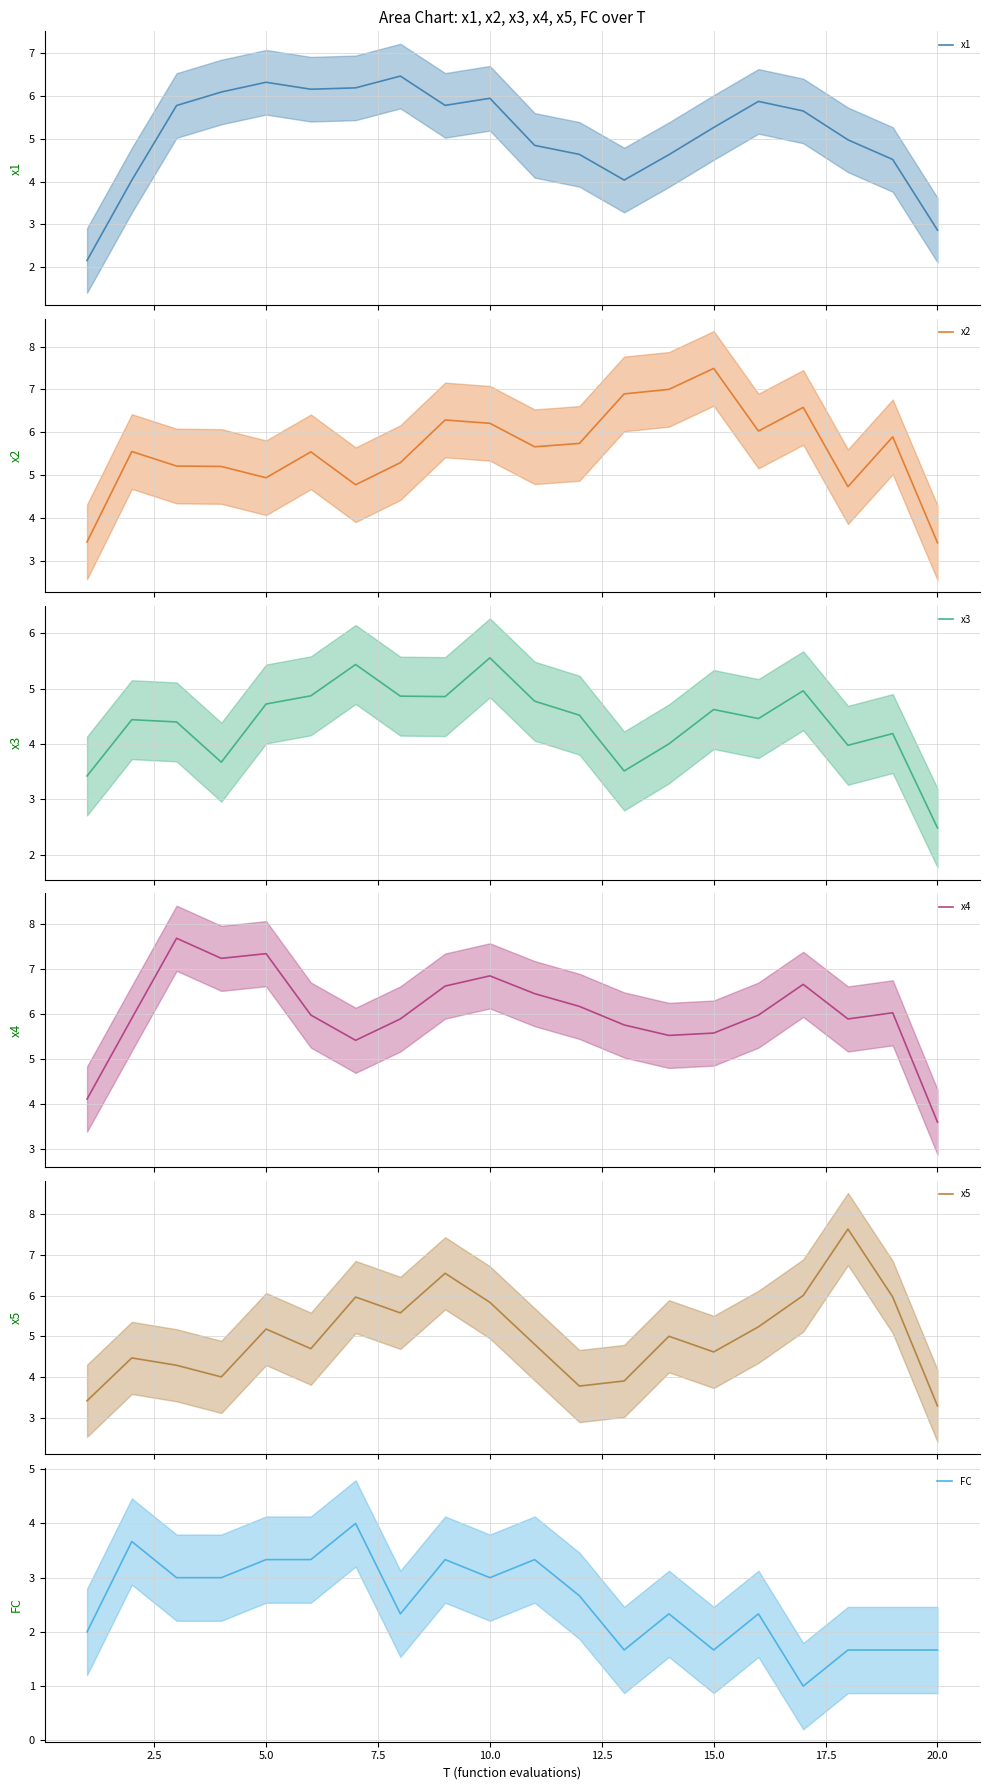

What is the value of the x1 point at the 9th from the left?

5.8